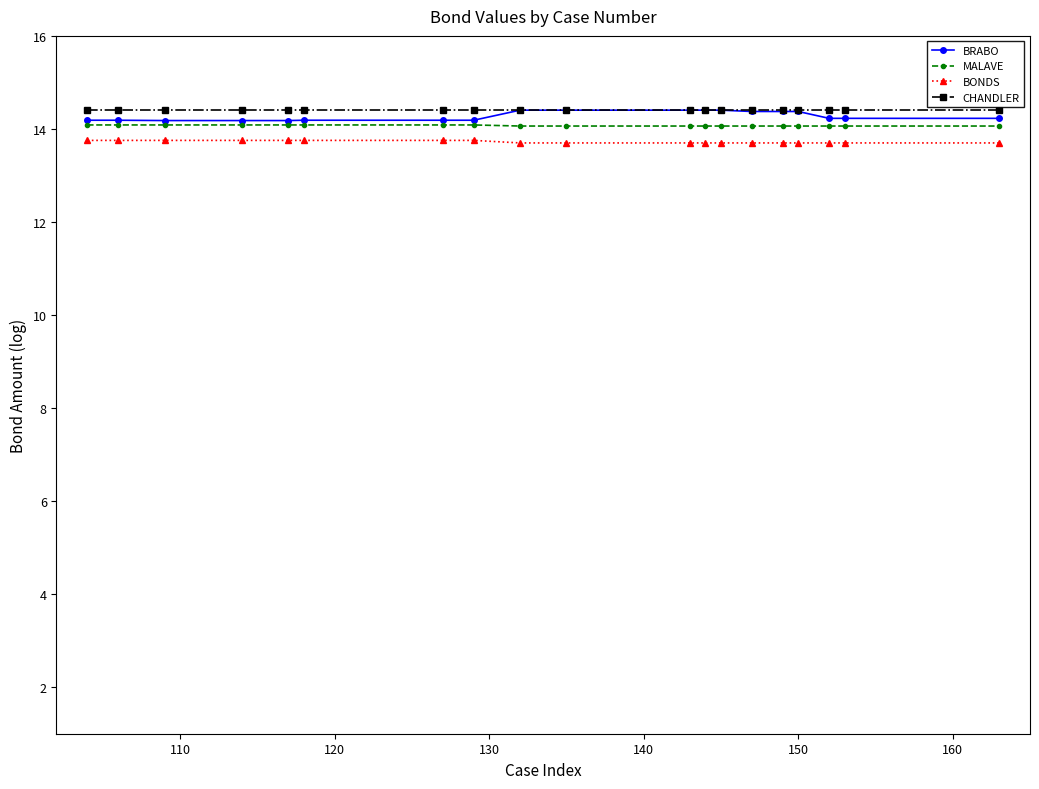

What is the highest value of the CHANDLER series?

14.4